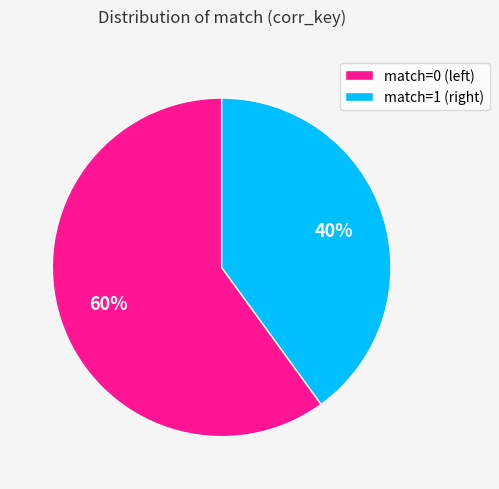

What is the majority slice?

match=0 (left)